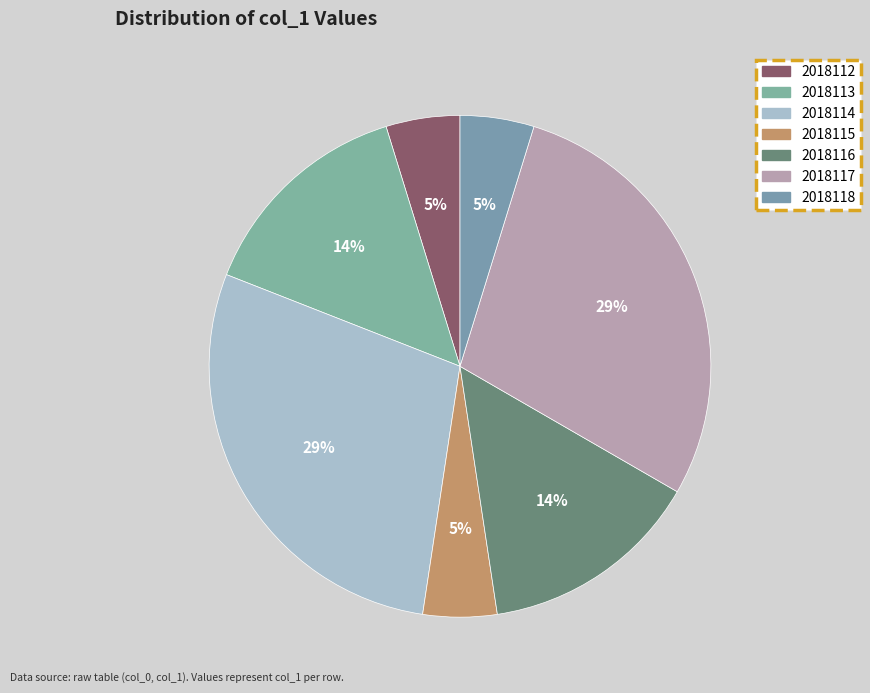

Count the number of slices in the pie.

7